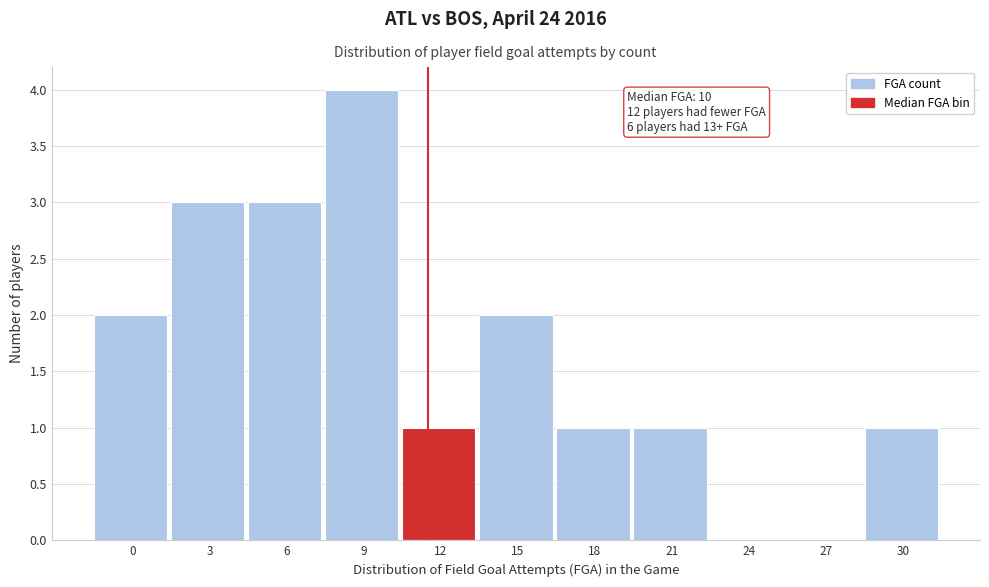

Reading left to right, list all the values displayed in this chart.

0=2	3=3	6=3	9=4	12=1	15=2	18=1	21=1	24=0	27=0	30=1